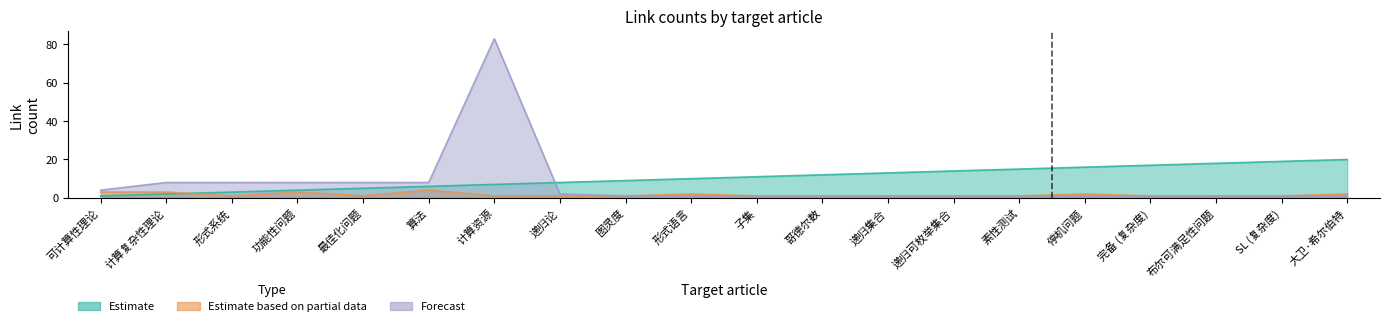

How many lines are shown in the chart?

3